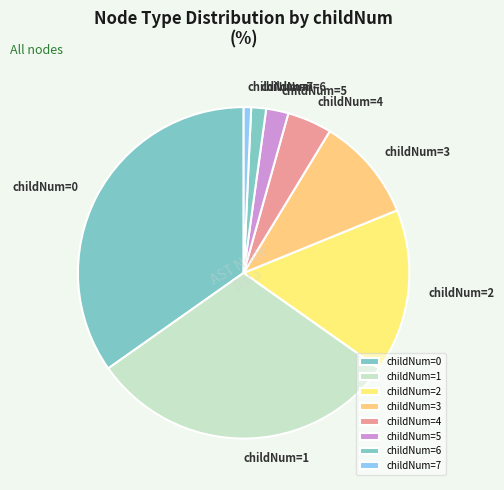

Does any single category account for the majority?

No